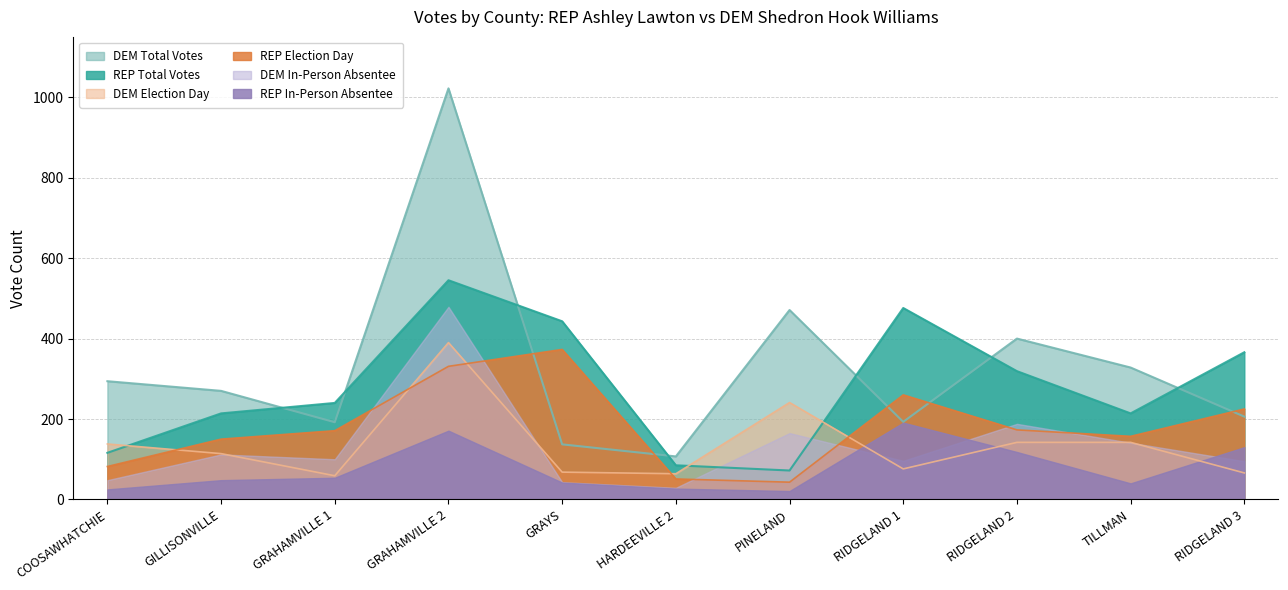

At RIDGELAND 3, list the series in order from largest to smallest.

REP Total Votes, REP Election Day, DEM Total Votes, REP In-Person Absentee, DEM In-Person Absentee, DEM Election Day